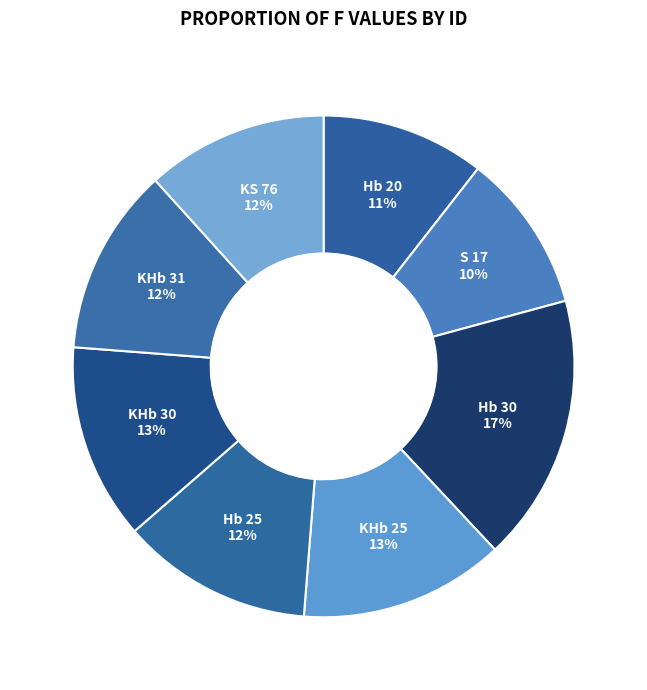

How many segments does this pie chart have?

8